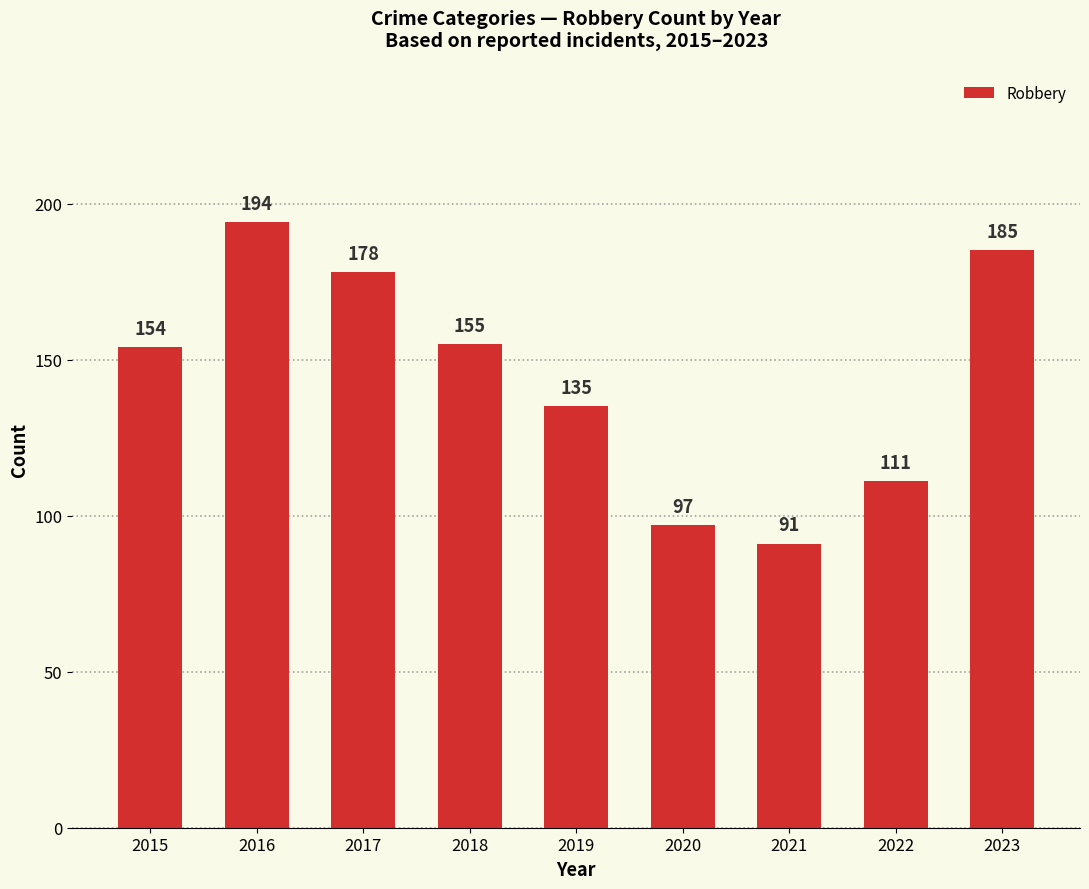

Which label corresponds to the smallest value in the chart?

2021